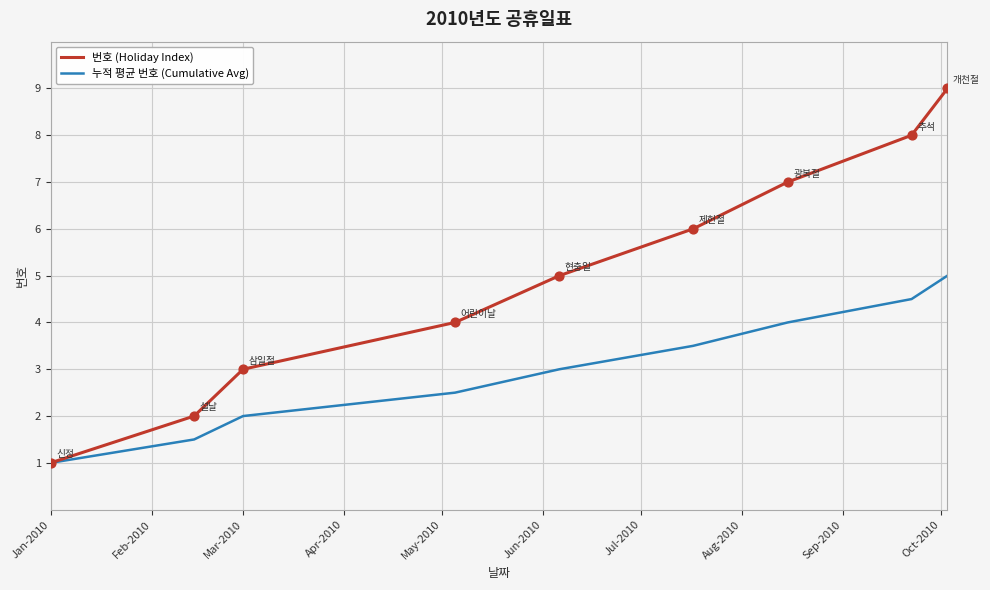

Which series has the largest total across all categories?

번호 (Holiday Index)